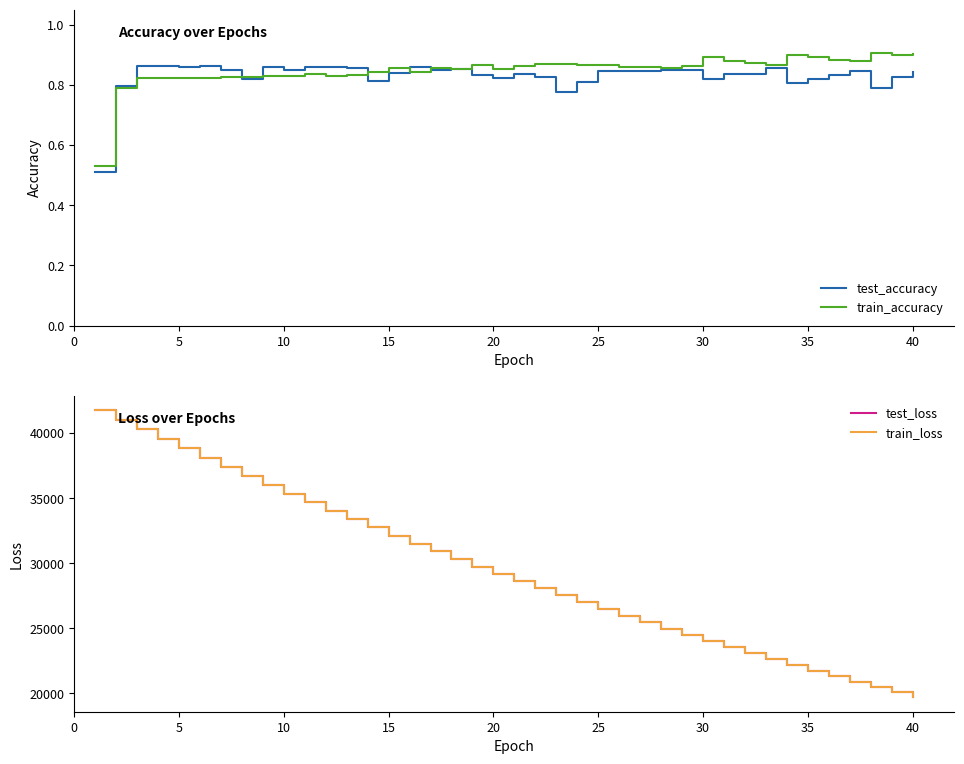

Which series changed the most between 15 and 39?

train_loss